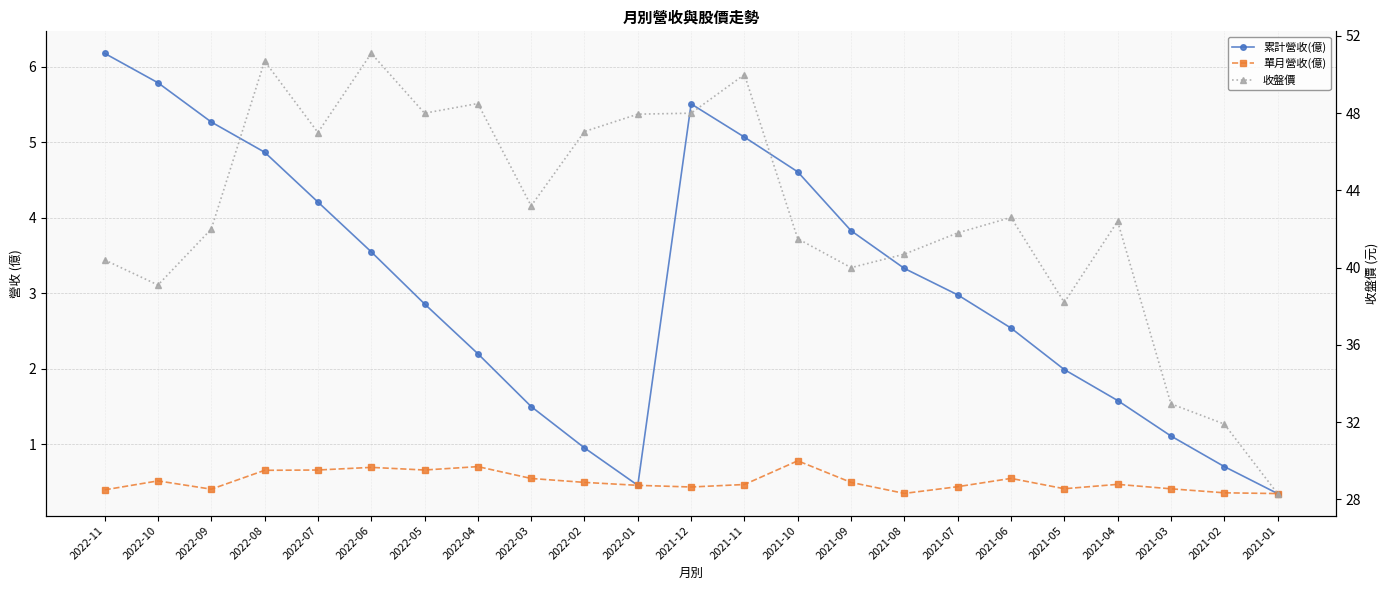

Reading left to right, transcribe all the data shown in this chart.

累計營收(億): 2022-11=6.2	2022-10=5.8	2022-09=5.3	2022-08=4.9	2022-07=4.2	2022-06=3.5	2022-05=2.9	2022-04=2.2	2022-03=1.5	2022-02=1.0	2022-01=0.5	2021-12=5.5	2021-11=5.1	2021-10=4.6	2021-09=3.8	2021-08=3.3	2021-07=3.0	2021-06=2.5	2021-05=2.0	2021-04=1.6	2021-03=1.1	2021-02=0.7	2021-01=0.3
單月營收(億): 2022-11=0.4	2022-10=0.5	2022-09=0.4	2022-08=0.7	2022-07=0.7	2022-06=0.7	2022-05=0.7	2022-04=0.7	2022-03=0.5	2022-02=0.5	2022-01=0.5	2021-12=0.4	2021-11=0.5	2021-10=0.8	2021-09=0.5	2021-08=0.3	2021-07=0.4	2021-06=0.5	2021-05=0.4	2021-04=0.5	2021-03=0.4	2021-02=0.4	2021-01=0.3
收盤價: 2022-11=40.4	2022-10=39.1	2022-09=42.0	2022-08=50.7	2022-07=47.0	2022-06=51.1	2022-05=48.0	2022-04=48.5	2022-03=43.2	2022-02=47.0	2022-01=48.0	2021-12=48.0	2021-11=50.0	2021-10=41.5	2021-09=40.0	2021-08=40.7	2021-07=41.8	2021-06=42.6	2021-05=38.2	2021-04=42.4	2021-03=33.0	2021-02=31.9	2021-01=28.3